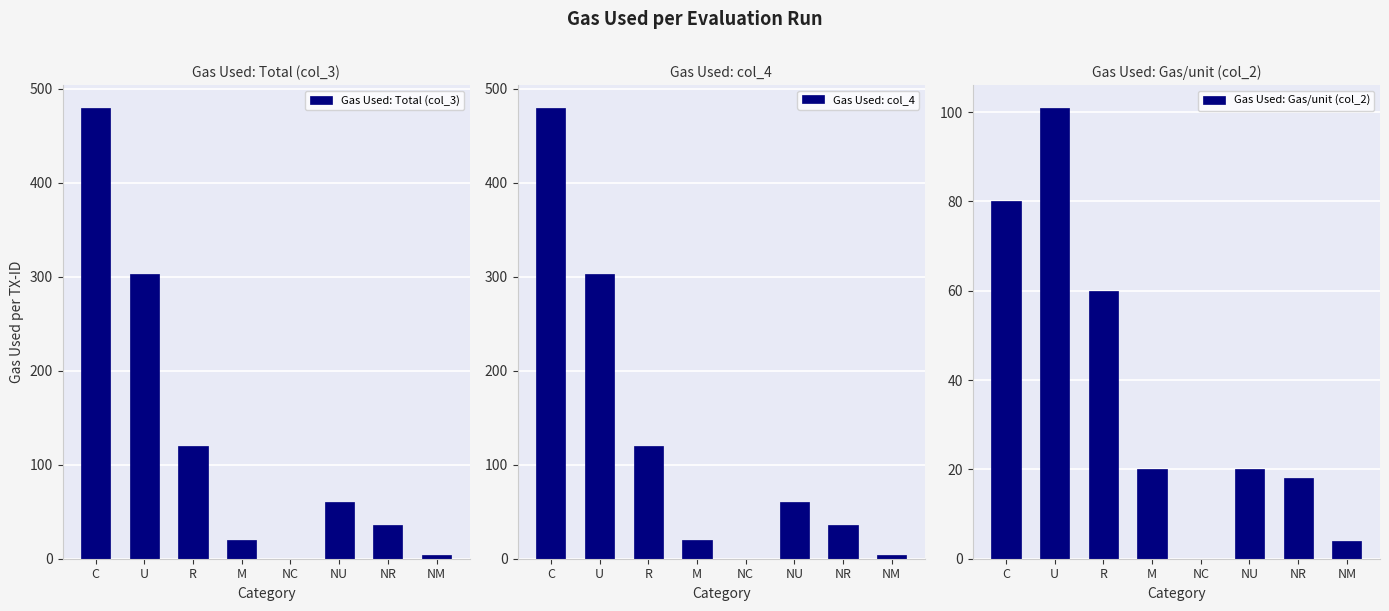

Which series changed the most between R and NU?

Gas Used: Total (col_3)